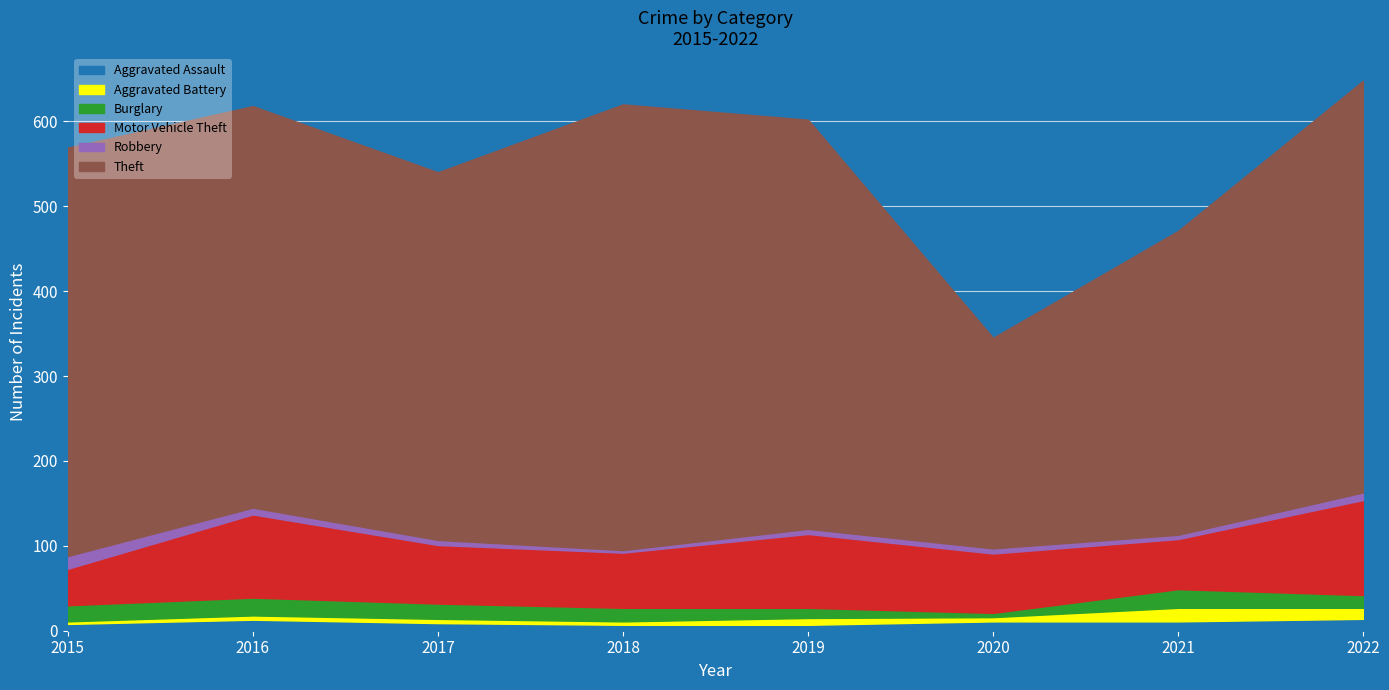

True or false: Robbery and Theft intersect in this chart.

False